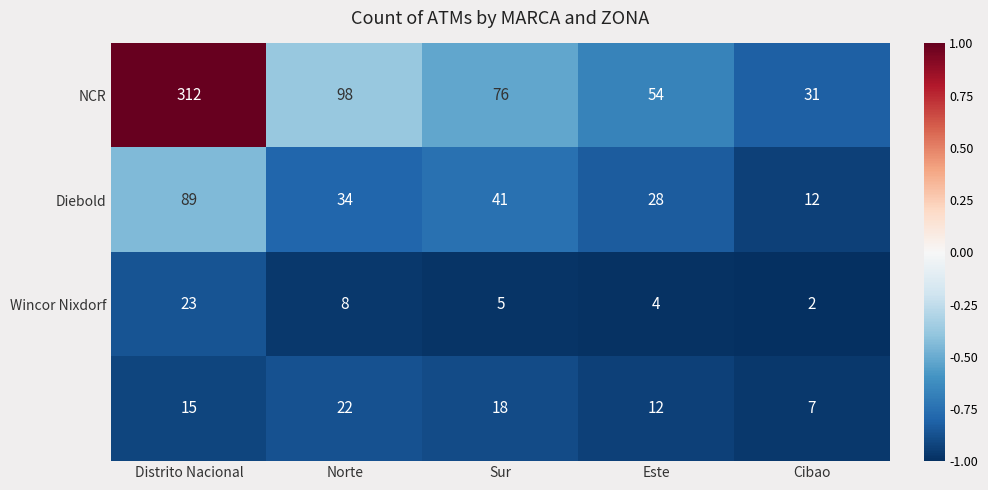

Which category has the highest value across all series?

Distrito Nacional